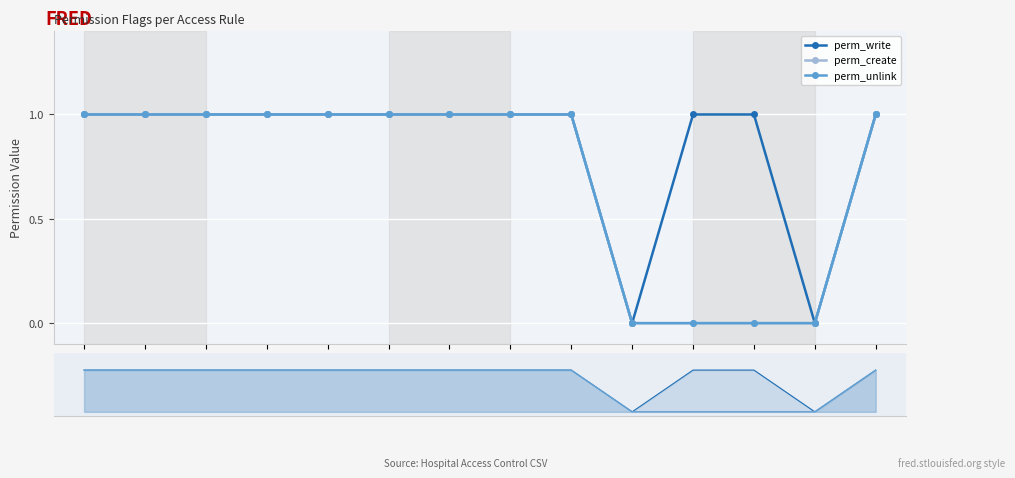

True or false: perm_create and perm_unlink cross at least once.

False